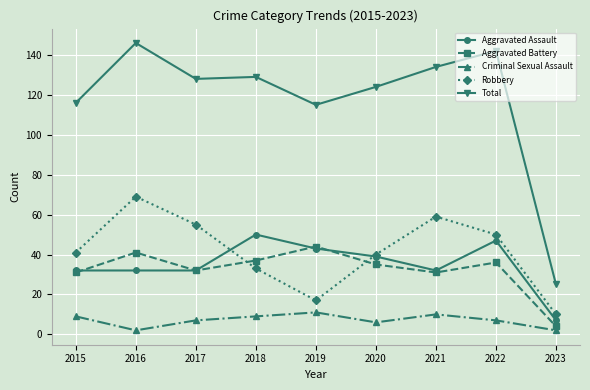

Count the number of data series in this chart.

5